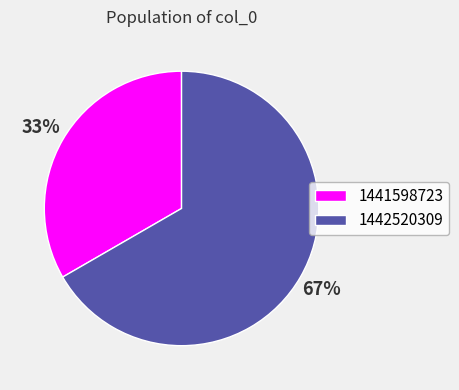

Approximately how many times larger is the value at 1441598723 compared to 1442520309?

0.5